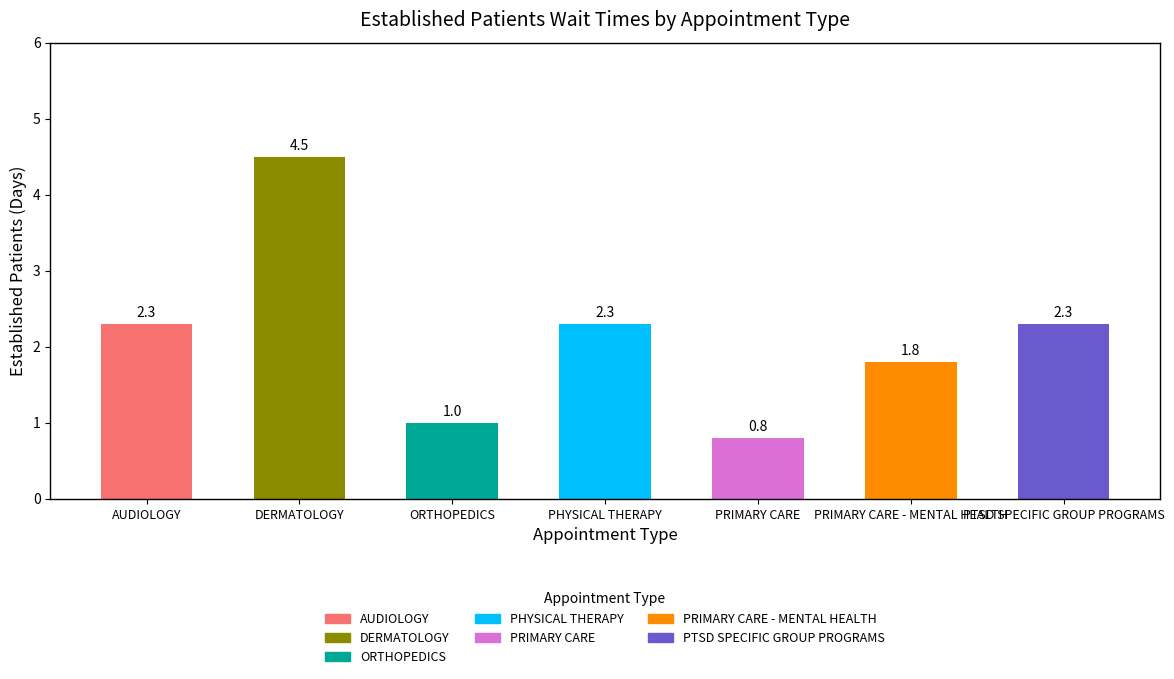

What is the difference between the second highest and minimum values?

1.5